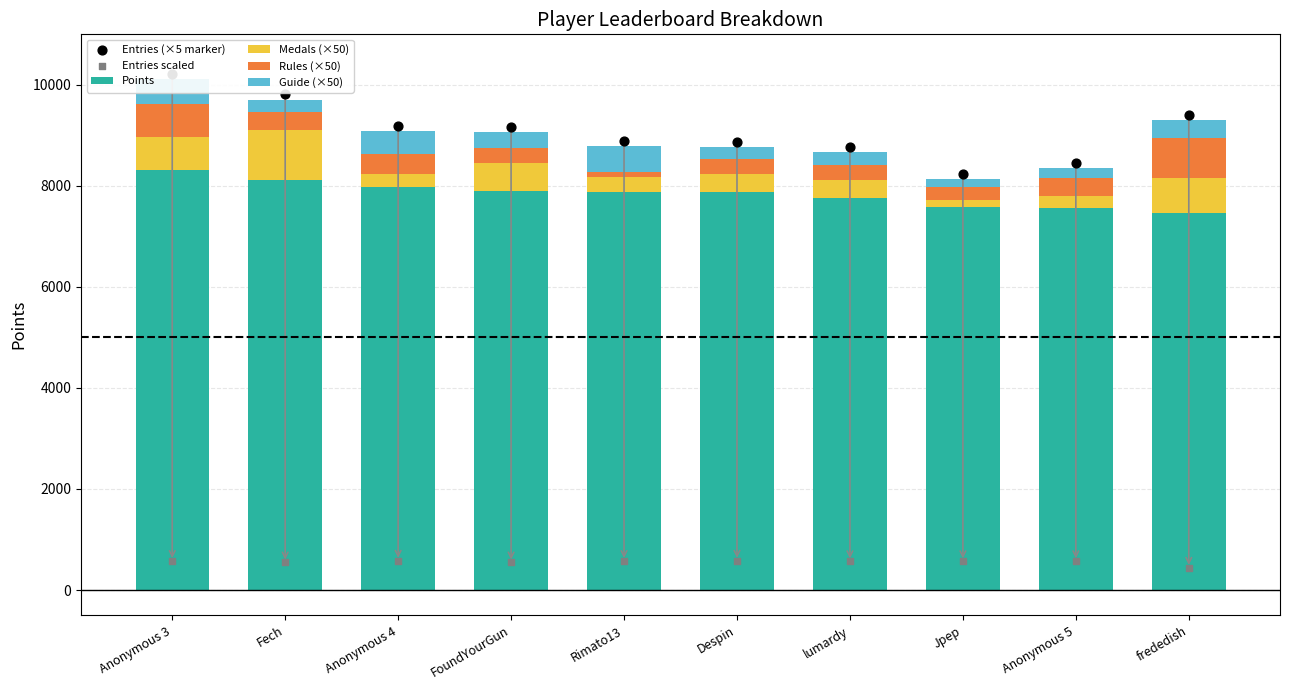

What is the total value across all series at Rimato13?

18237